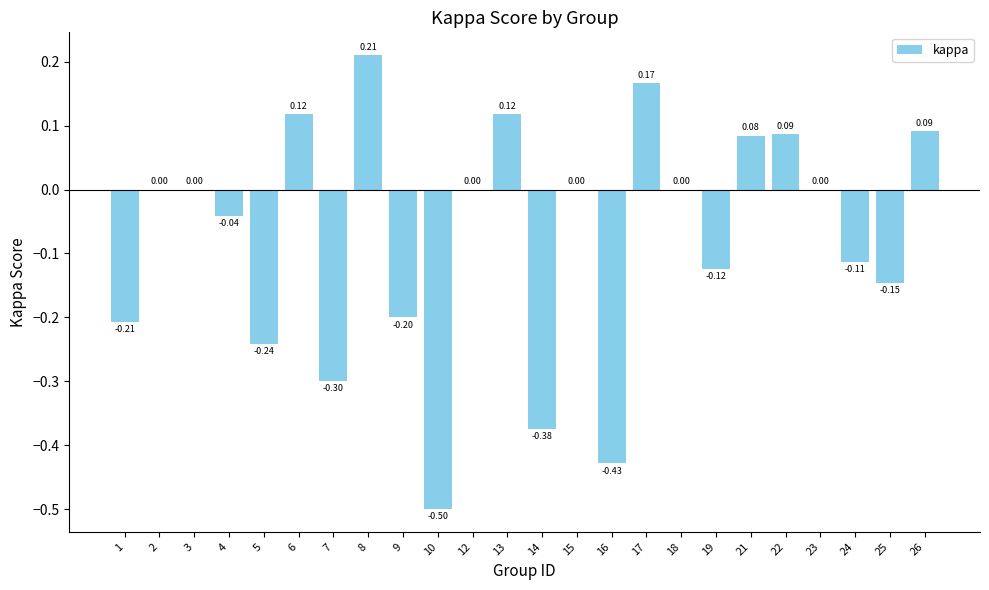

What is the sum of the values at 16 and 13?

-0.3